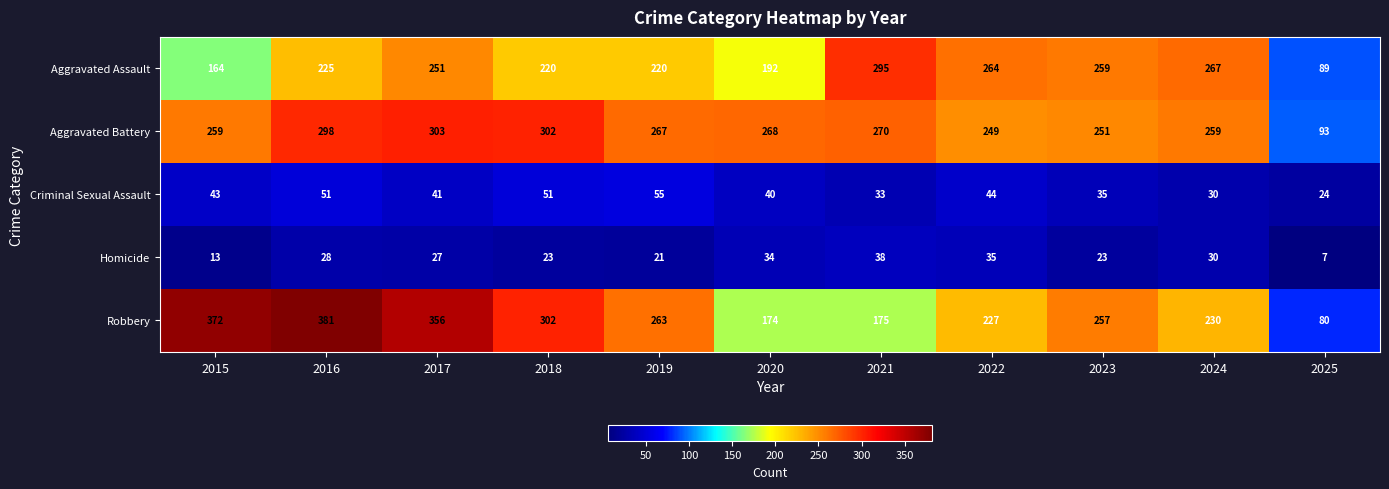

At 2016, list the series in order from largest to smallest.

Robbery, Aggravated Battery, Aggravated Assault, Criminal Sexual Assault, Homicide